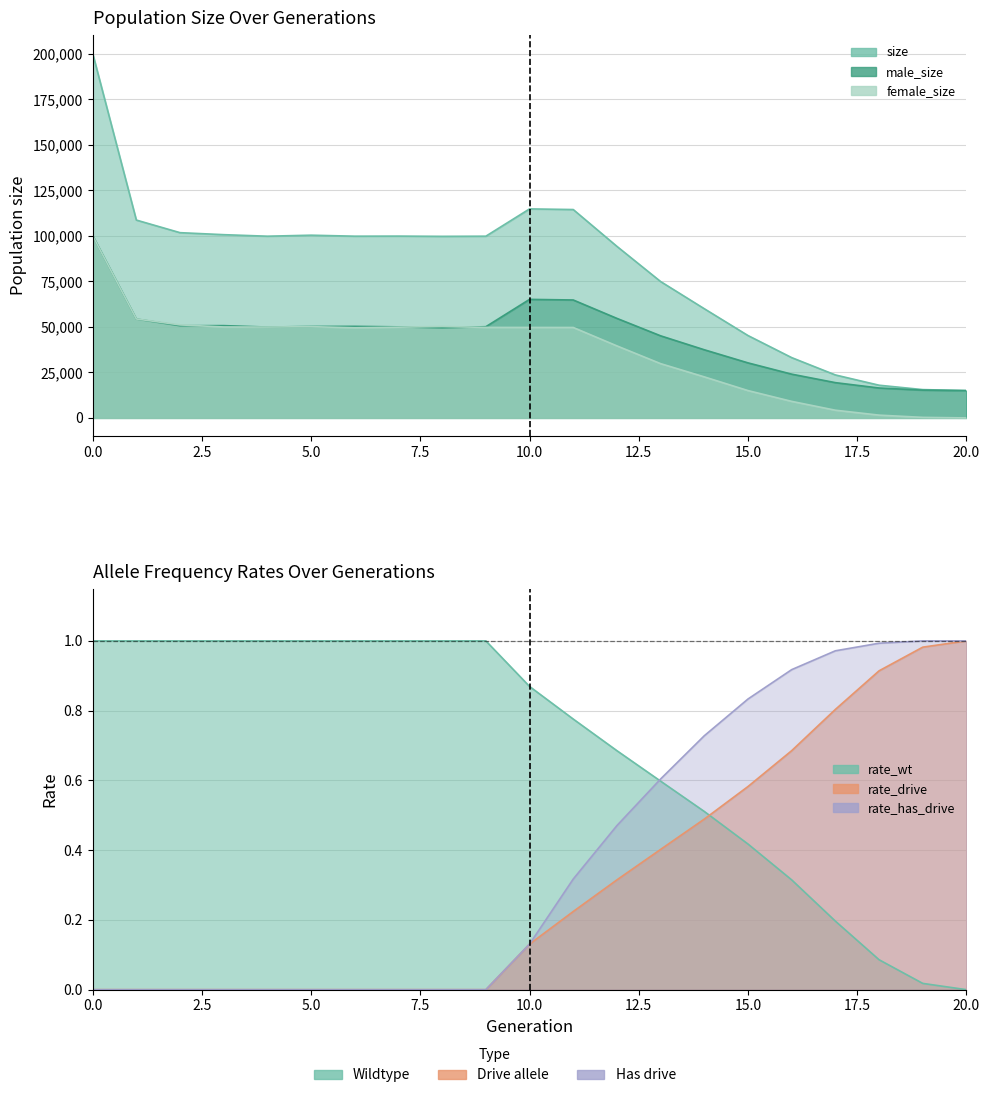

Which series has the widest spread of values?

size